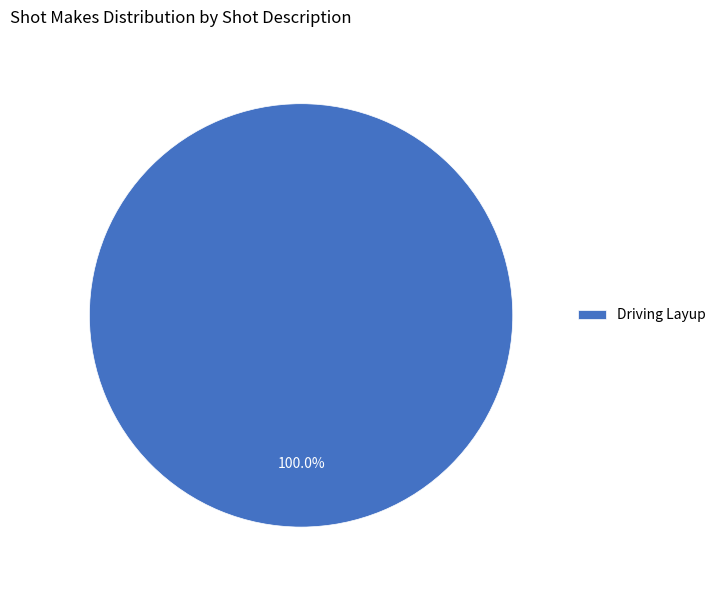

Rank the categories by value from highest to lowest.

Driving Layup